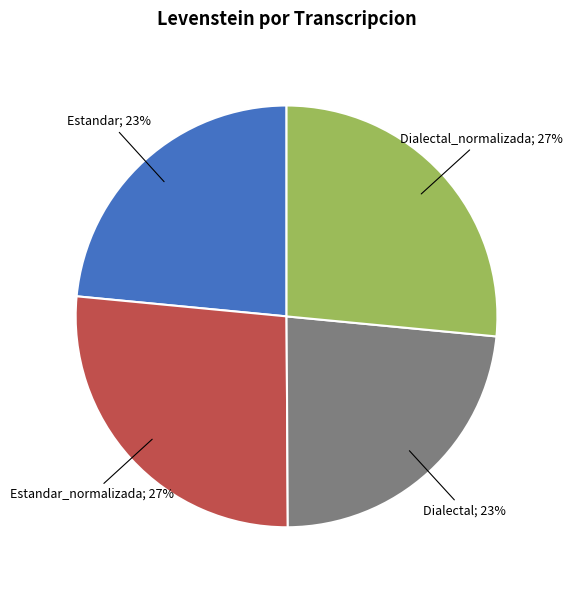

Is there any slice that represents more than half of the pie?

No